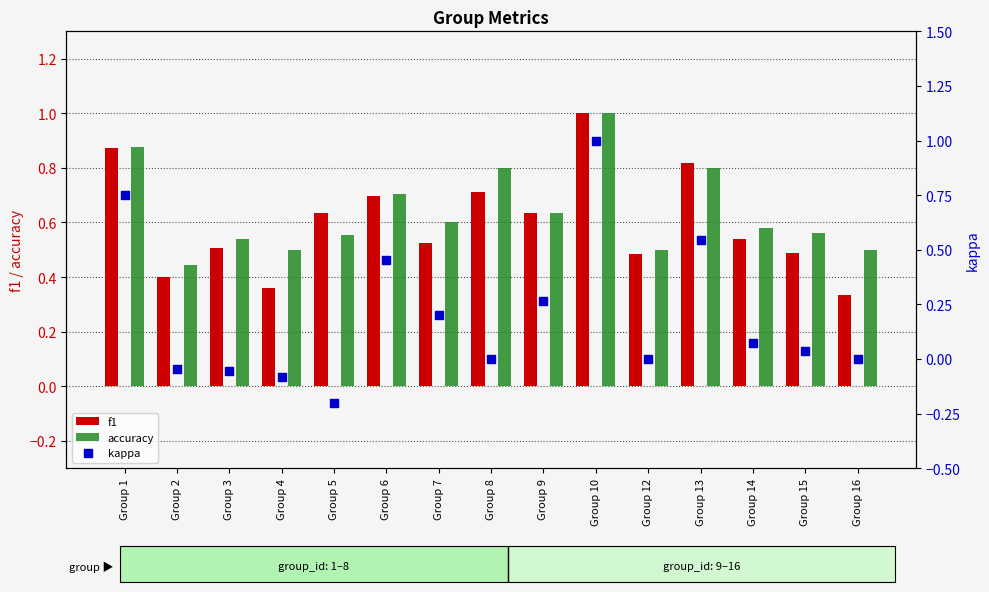

At how many categories does at least one series exceed 0?

15